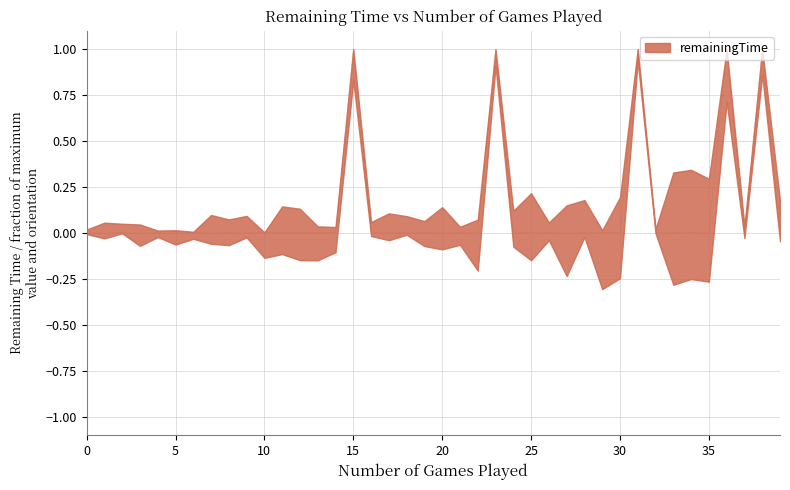

True or false: the data shows 0.0 at 10.

False